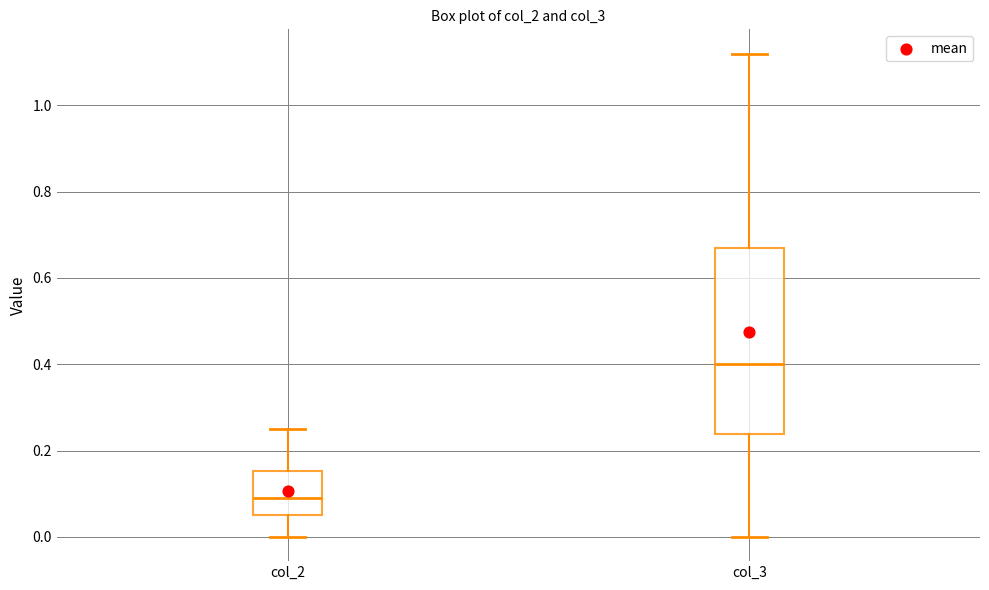

Comparing the boxes themselves (not the whiskers), which one is the tallest?

col_3